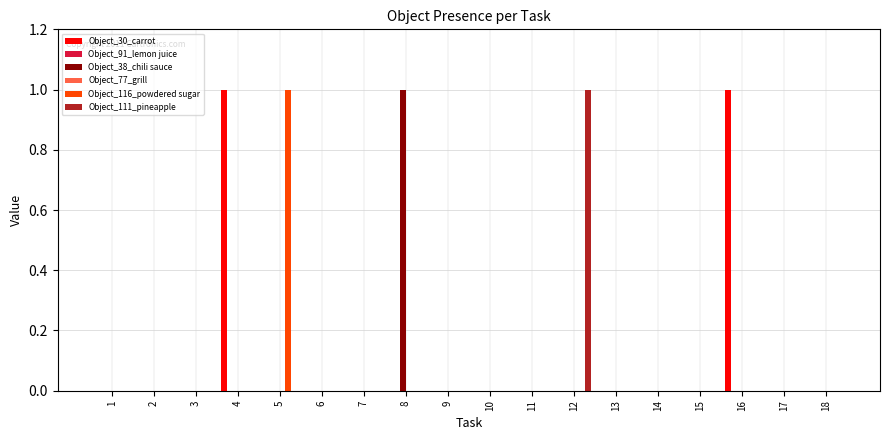

How many bars are there in total?

108